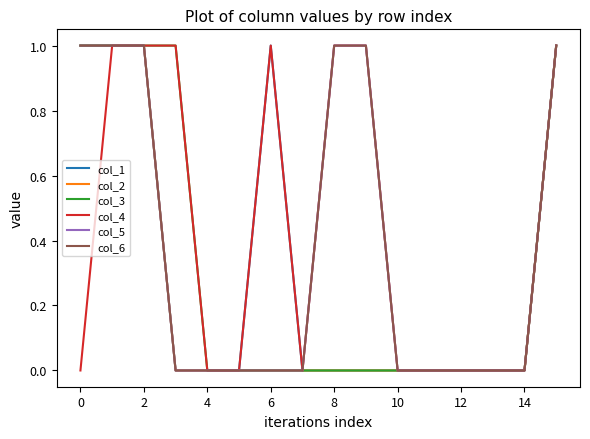

Is this an area chart (filled region under the line)?

No